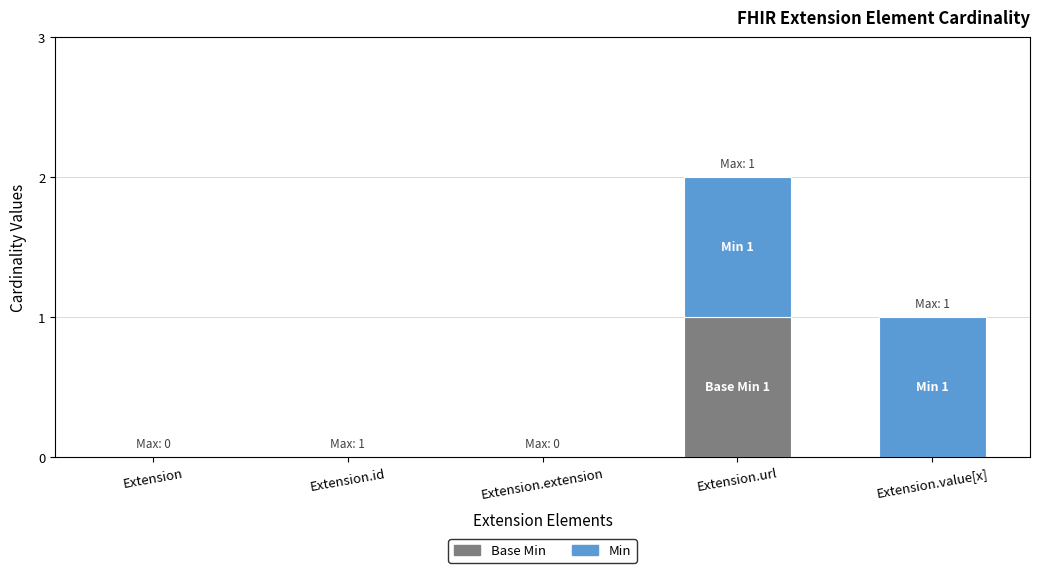

At which category is the sum across all series the highest?

Extension.url